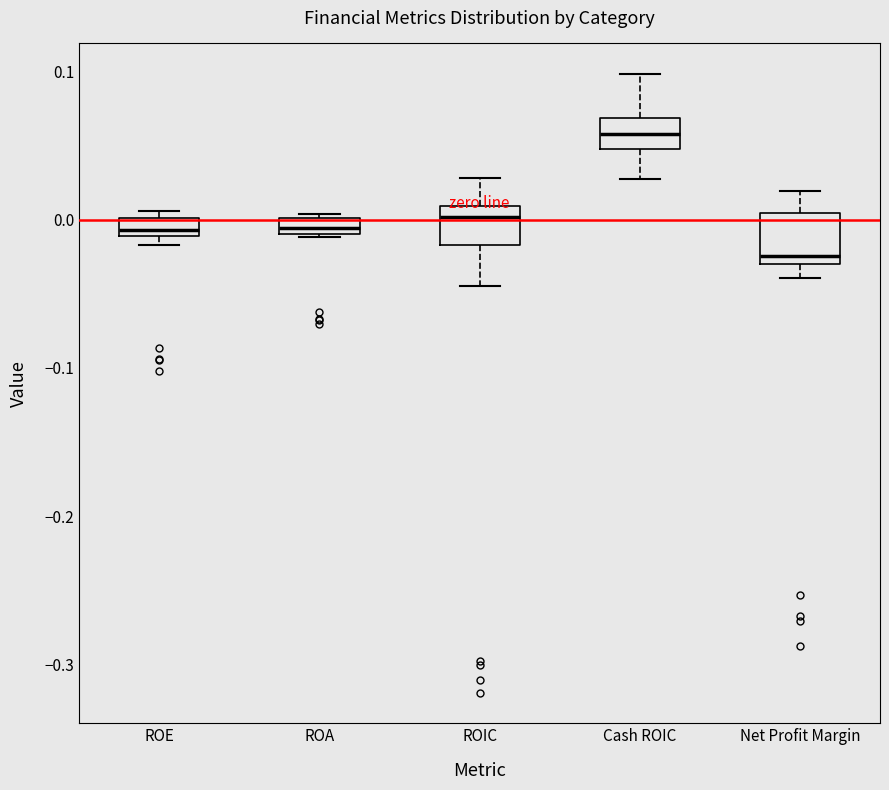

Where does the median line of the box for Cash ROIC sit on the y-axis? The values are not printed on the chart, so give them approximately, as read against the axis.

0.06